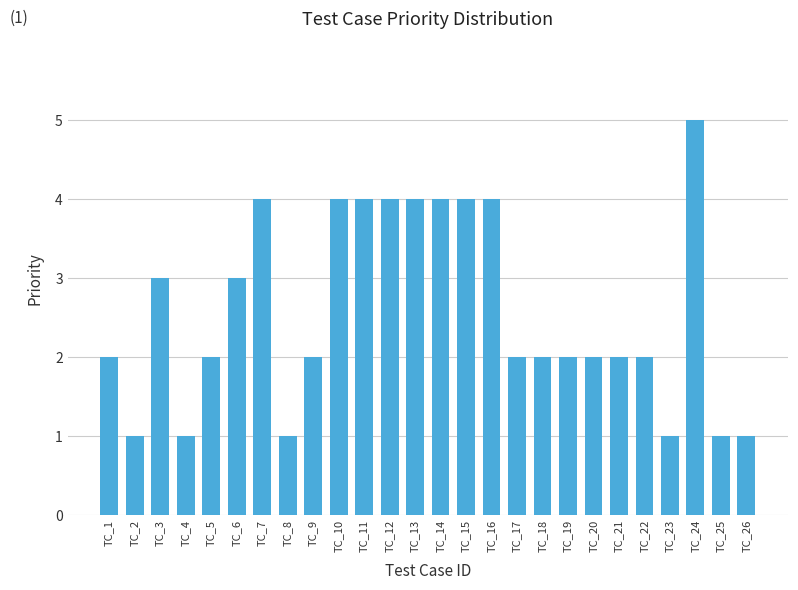

What value does the data have at TC_17?

2